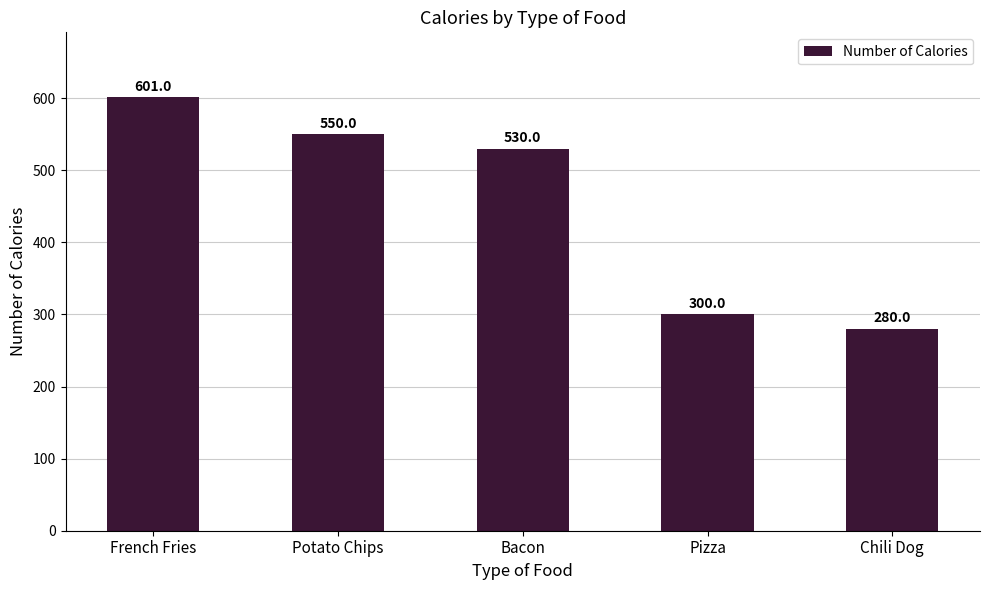

Between French Fries and Pizza, which is larger?

French Fries